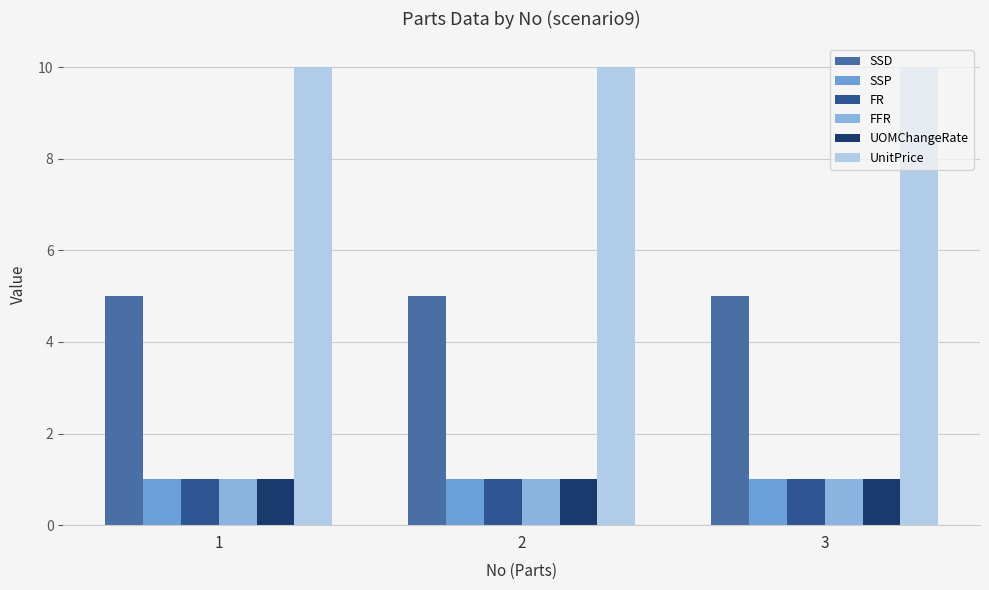

What is the sum of all UOMChangeRate values?

3.0